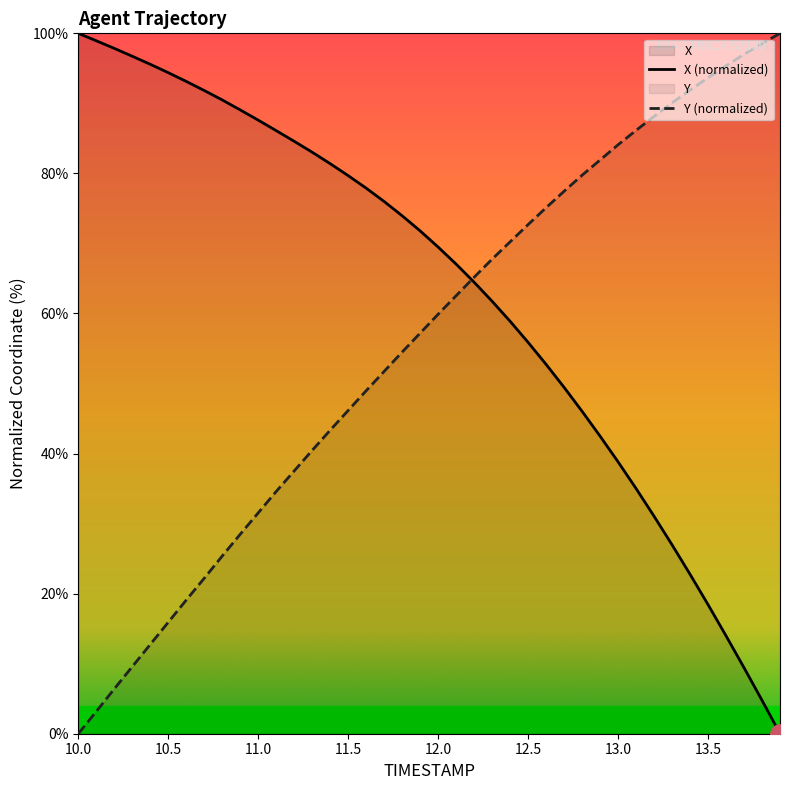

The value of Y at 13.9 is 100.0. True or false?

True